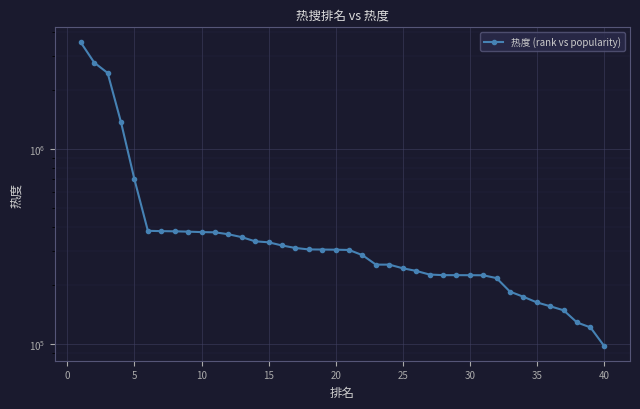

True or false: the data shows 163458 at 35.

True